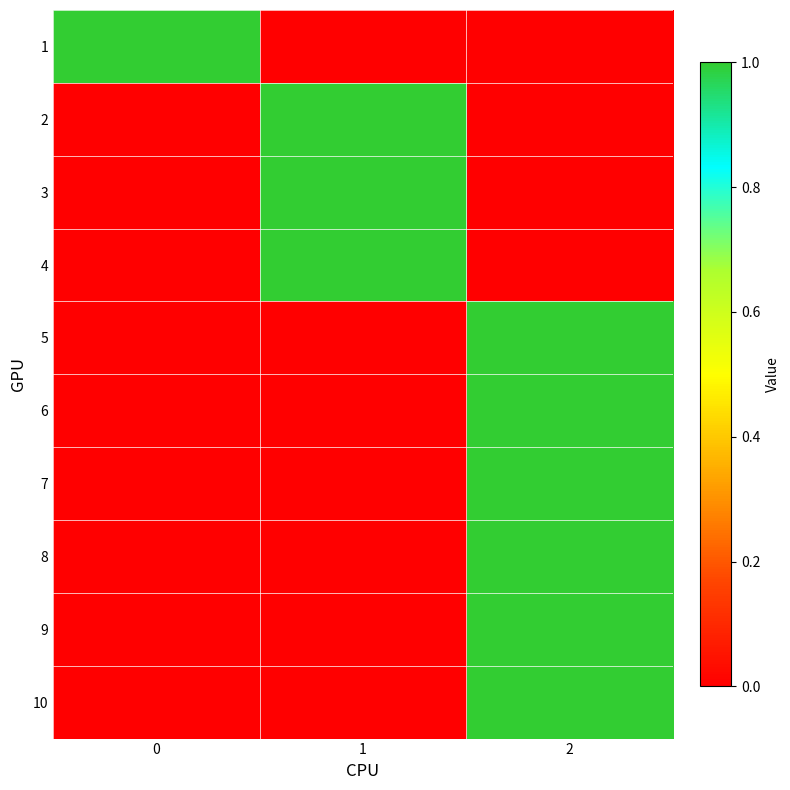

At which category is the sum across all series the highest?

2